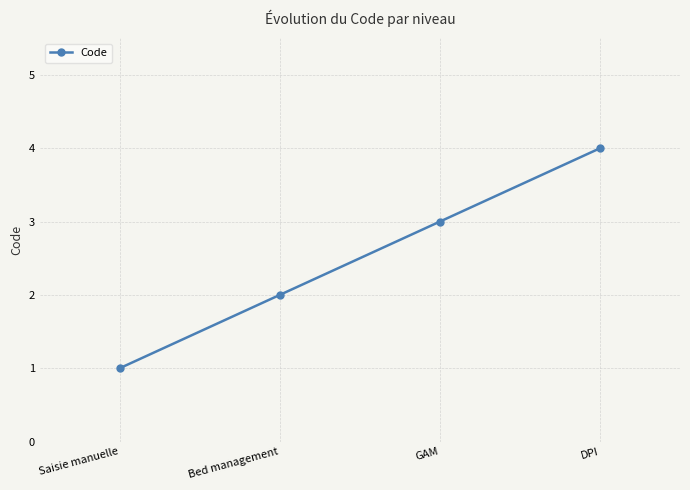

Which has a higher value, Saisie manuelle or DPI?

DPI